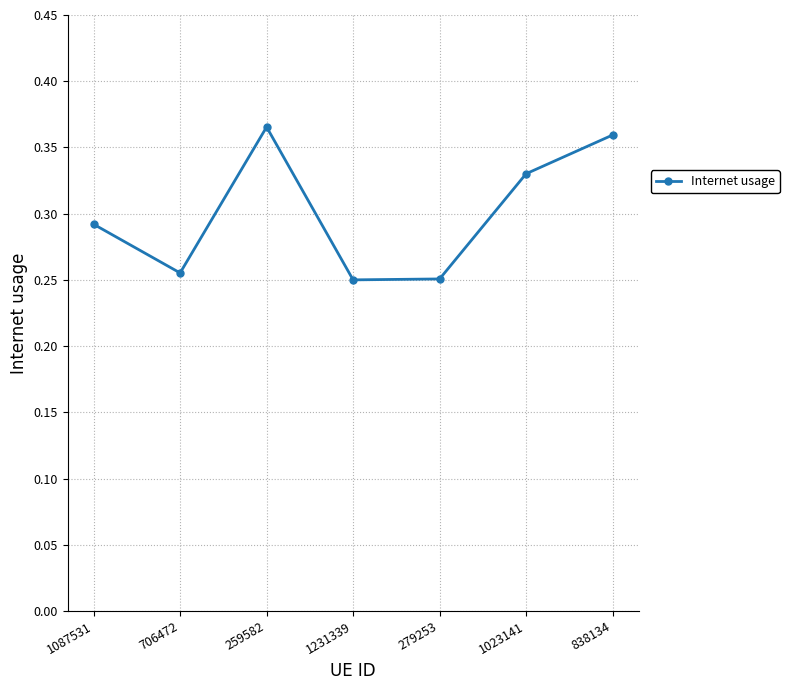

Is it true that the value at 838134 is 0.2?

False